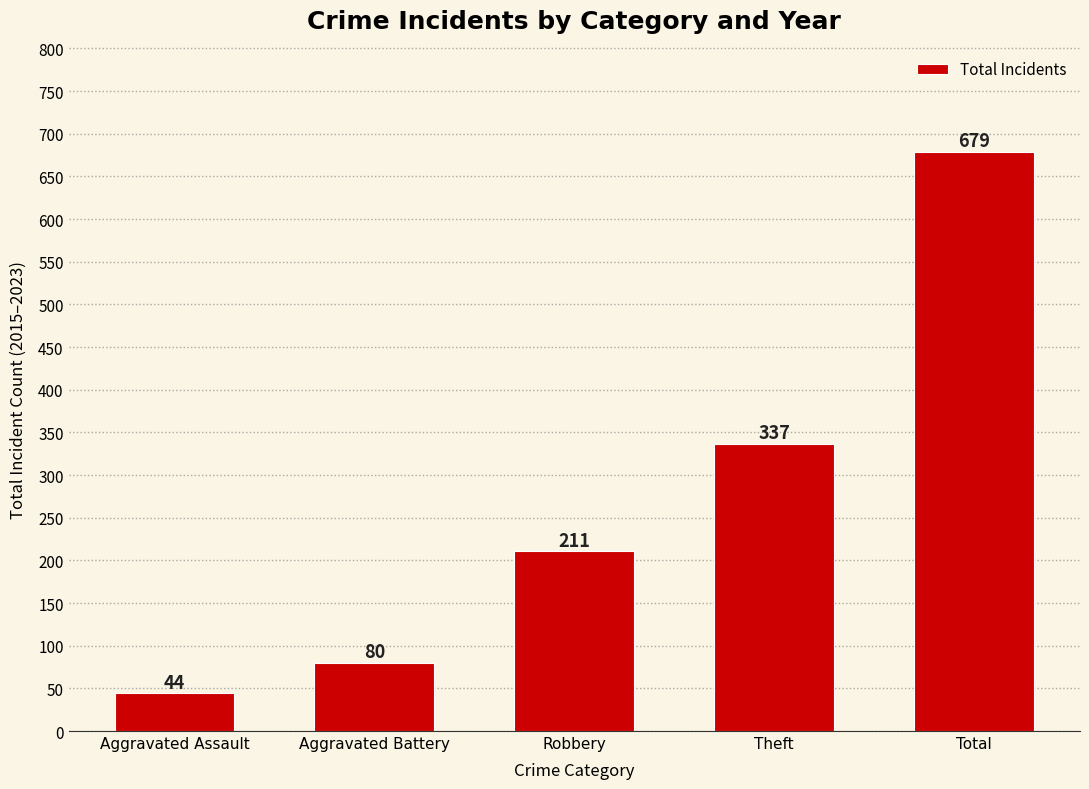

List the labels in order of value, largest first.

Total, Theft, Robbery, Aggravated Battery, Aggravated Assault